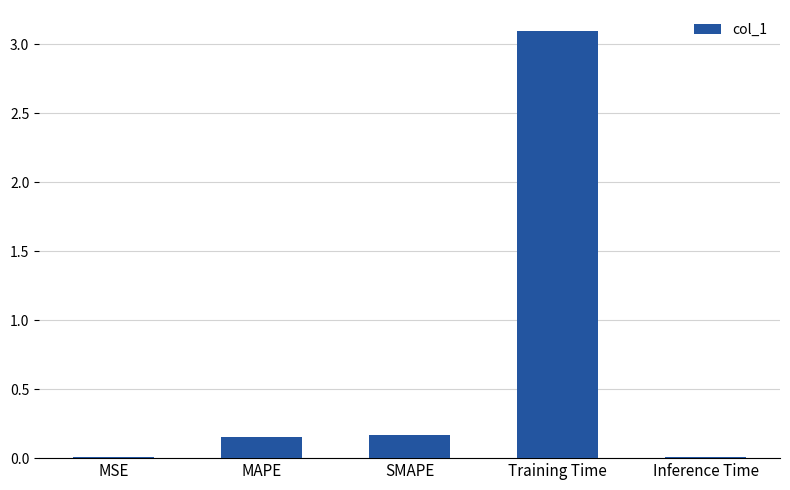

What is the greatest value displayed?

3.1